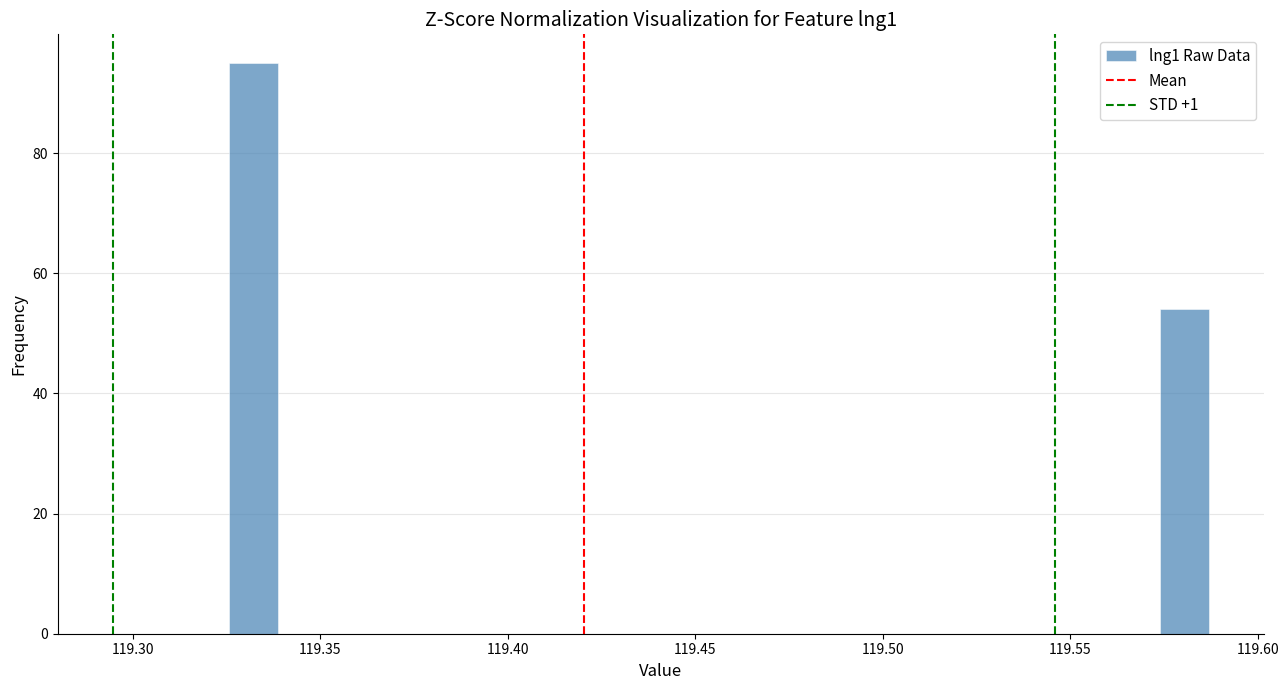

Around what value on the x-axis is the tallest bar? Give the approximate position of its centre, as read against the axis.

119.330